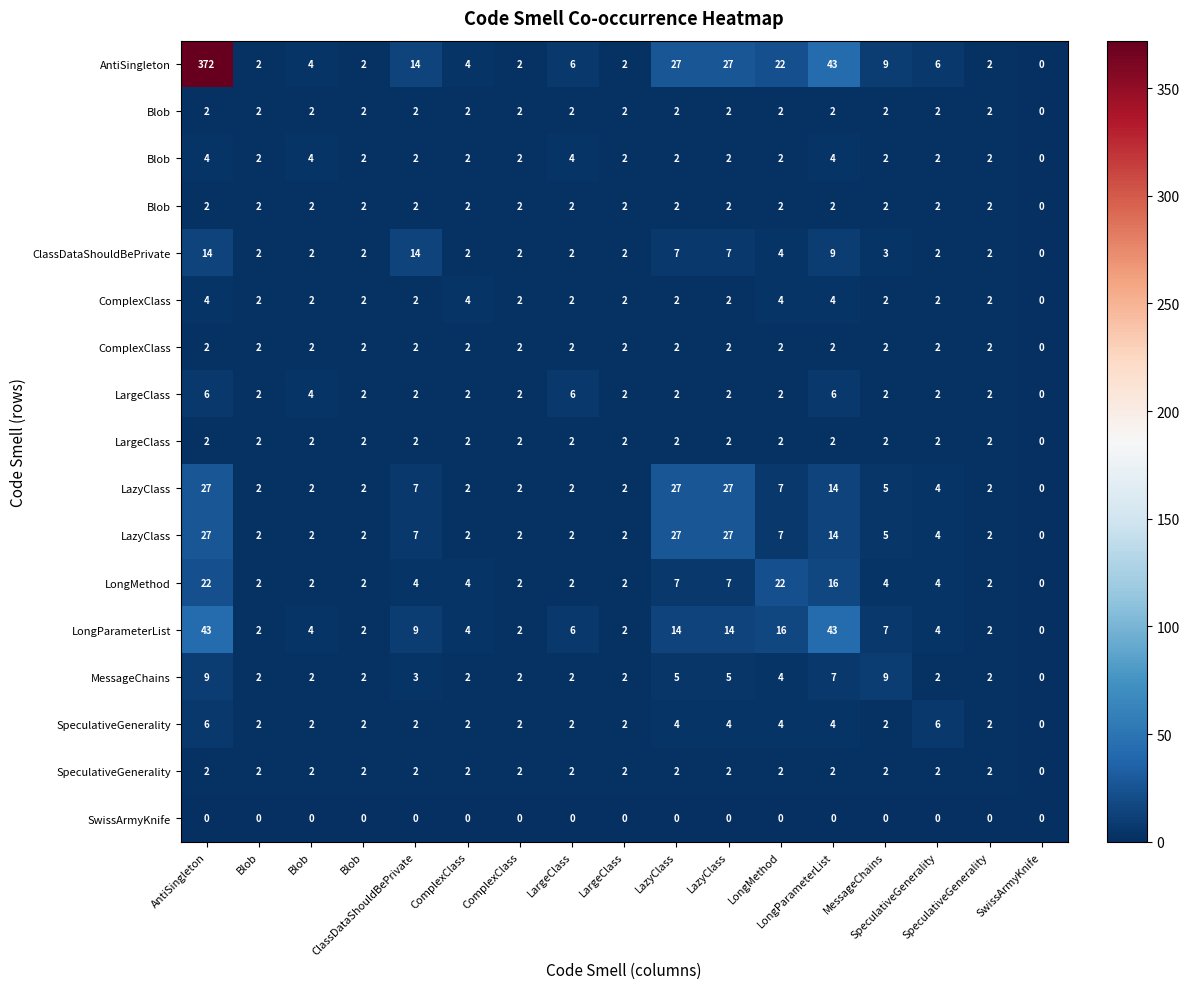

At which category is the sum across all series the highest?

AntiSingleton